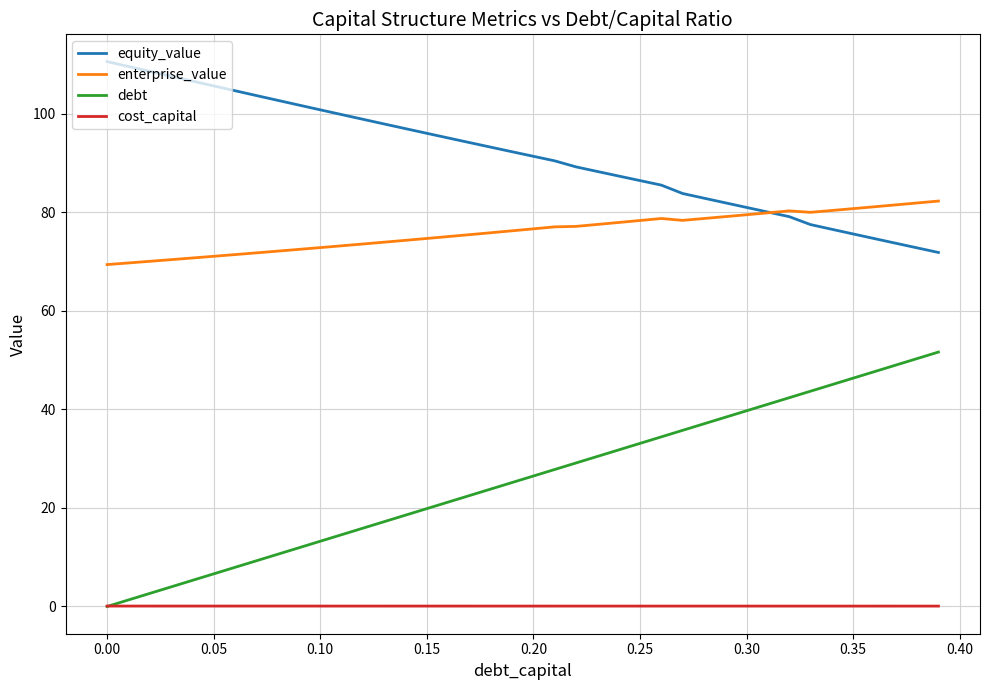

True or false: cost_capital and equity_value cross at least once.

False